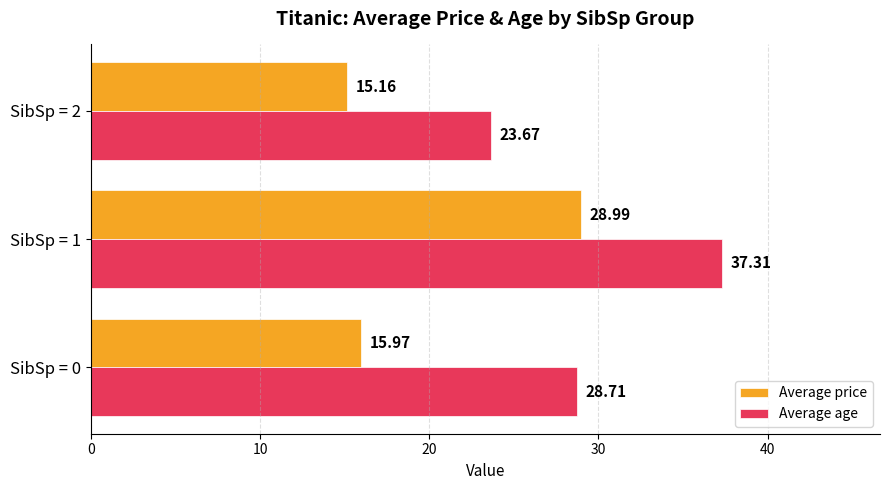

At how many categories does at least one series exceed 15?

3